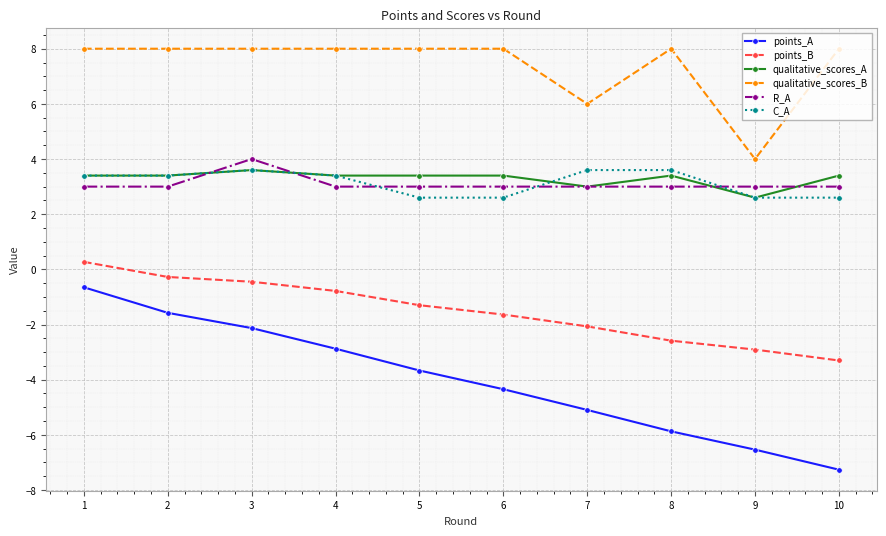

Which series has the largest total across all categories?

qualitative_scores_B